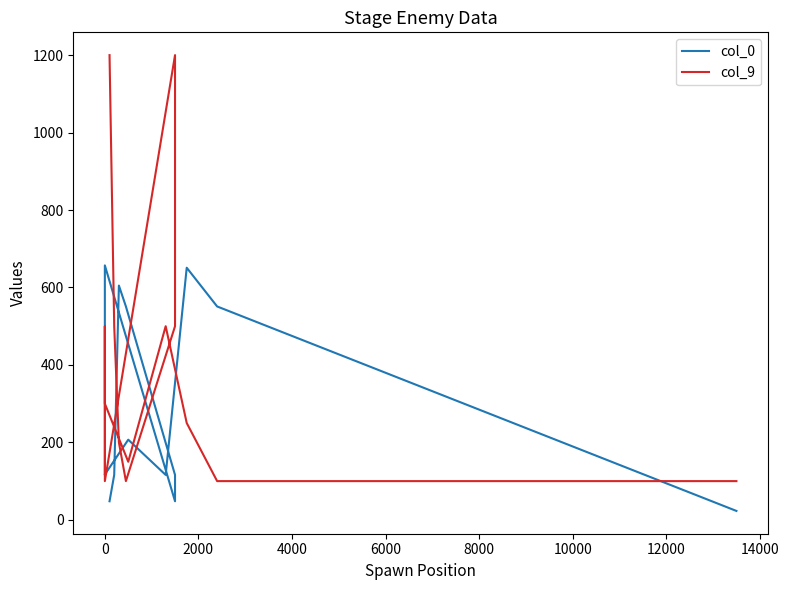

Which series has the largest total across all categories?

col_9